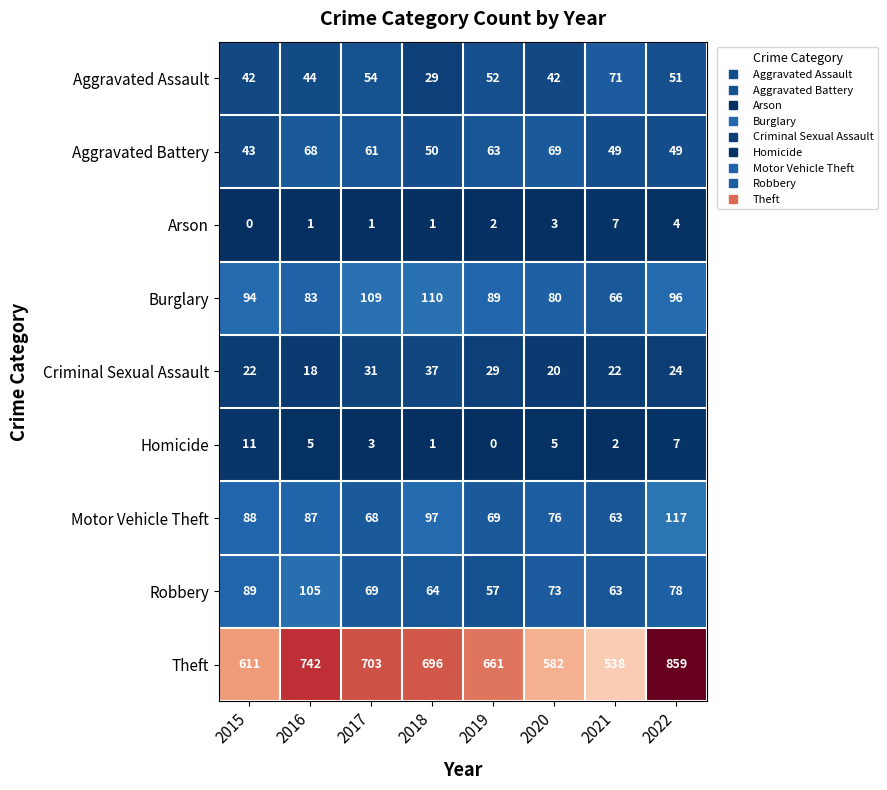

How many data points in Burglary are less than 94?

4